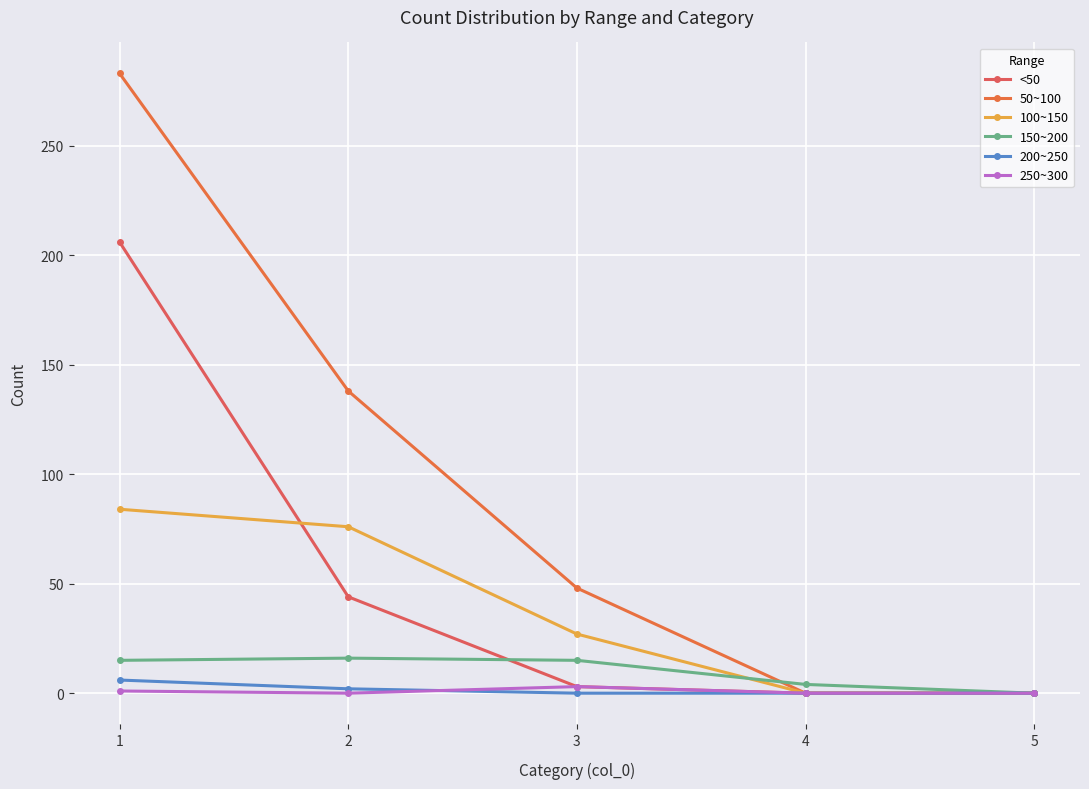

True or false: 150~200 and 200~250 cross at least once.

False